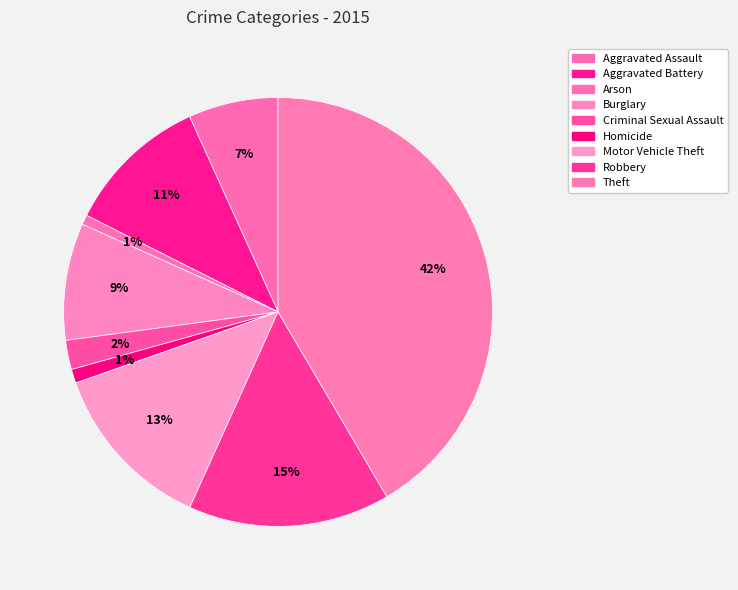

Which category has the biggest portion of the pie?

Theft